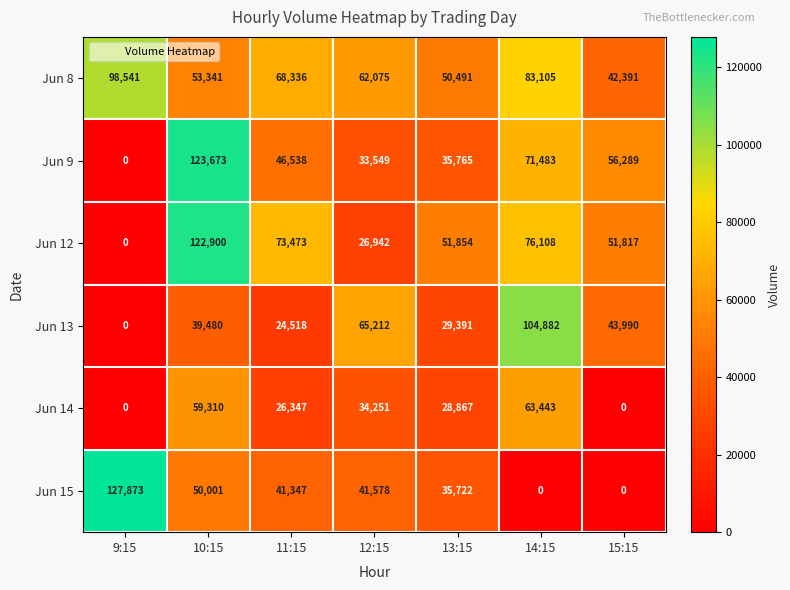

What is the spread (max minus min) of values at 11:15?

48955